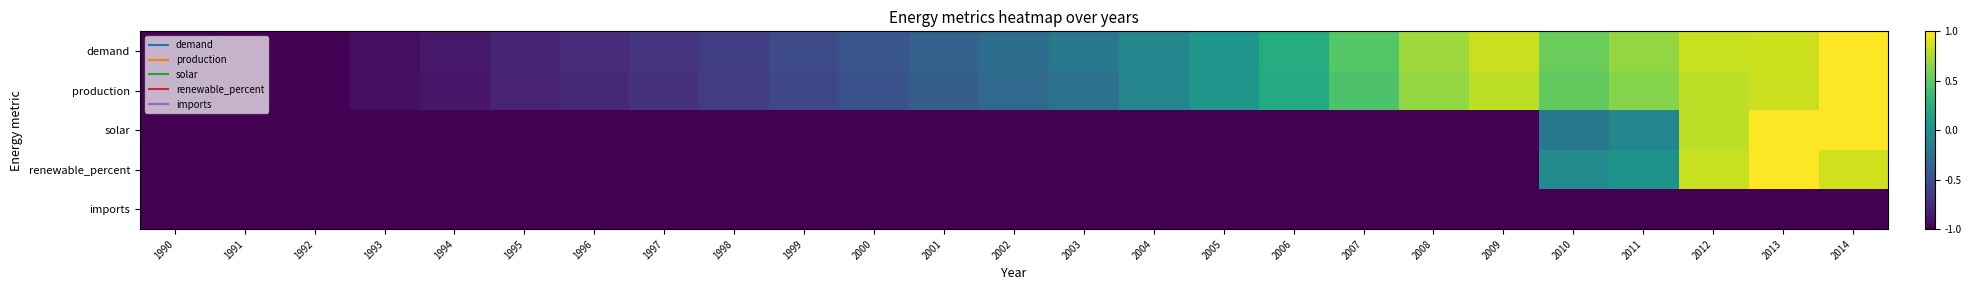

Reading left to right, transcribe all the data shown in this chart.

demand: 1990=-1.0	1991=-1.0	1992=-1.0	1993=-0.9	1994=-0.9	1995=-0.8	1996=-0.8	1997=-0.7	1998=-0.6	1999=-0.5	2000=-0.5	2001=-0.4	2002=-0.3	2003=-0.2	2004=-0.1	2005=0.1	2006=0.2	2007=0.5	2008=0.7	2009=0.8	2010=0.5	2011=0.7	2012=0.8	2013=0.9	2014=1.0
production: 1990=-1.0	1991=-1.0	1992=-1.0	1993=-0.9	1994=-0.9	1995=-0.8	1996=-0.8	1997=-0.7	1998=-0.6	1999=-0.6	2000=-0.5	2001=-0.4	2002=-0.3	2003=-0.2	2004=-0.1	2005=0.0	2006=0.2	2007=0.4	2008=0.7	2009=0.8	2010=0.5	2011=0.6	2012=0.8	2013=0.8	2014=1.0
solar: 1990=-1.0	1991=-1.0	1992=-1.0	1993=-1.0	1994=-1.0	1995=-1.0	1996=-1.0	1997=-1.0	1998=-1.0	1999=-1.0	2000=-1.0	2001=-1.0	2002=-1.0	2003=-1.0	2004=-1.0	2005=-1.0	2006=-1.0	2007=-1.0	2008=-1.0	2009=-1.0	2010=-0.2	2011=-0.1	2012=0.8	2013=1.0	2014=1.0
renewable_percent: 1990=-1.0	1991=-1.0	1992=-1.0	1993=-1.0	1994=-1.0	1995=-1.0	1996=-1.0	1997=-1.0	1998=-1.0	1999=-1.0	2000=-1.0	2001=-1.0	2002=-1.0	2003=-1.0	2004=-1.0	2005=-1.0	2006=-1.0	2007=-1.0	2008=-1.0	2009=-1.0	2010=-0.0	2011=0.0	2012=0.8	2013=1.0	2014=0.9
imports: 1990=-1.0	1991=-1.0	1992=-1.0	1993=-1.0	1994=-1.0	1995=-1.0	1996=-1.0	1997=-1.0	1998=-1.0	1999=-1.0	2000=-1.0	2001=-1.0	2002=-1.0	2003=-1.0	2004=-1.0	2005=-1.0	2006=-1.0	2007=-1.0	2008=-1.0	2009=-1.0	2010=-1.0	2011=-1.0	2012=-1.0	2013=-1.0	2014=-1.0